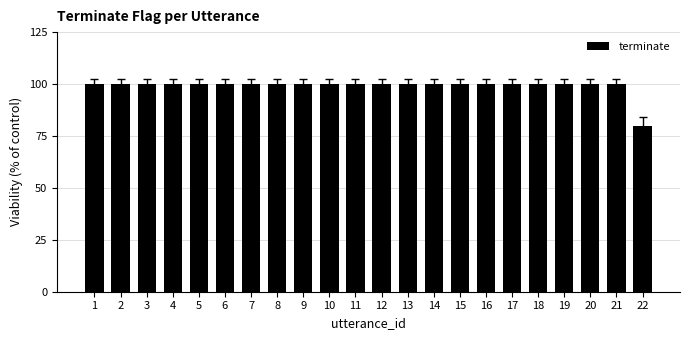

What is the approximate value at 13?

100